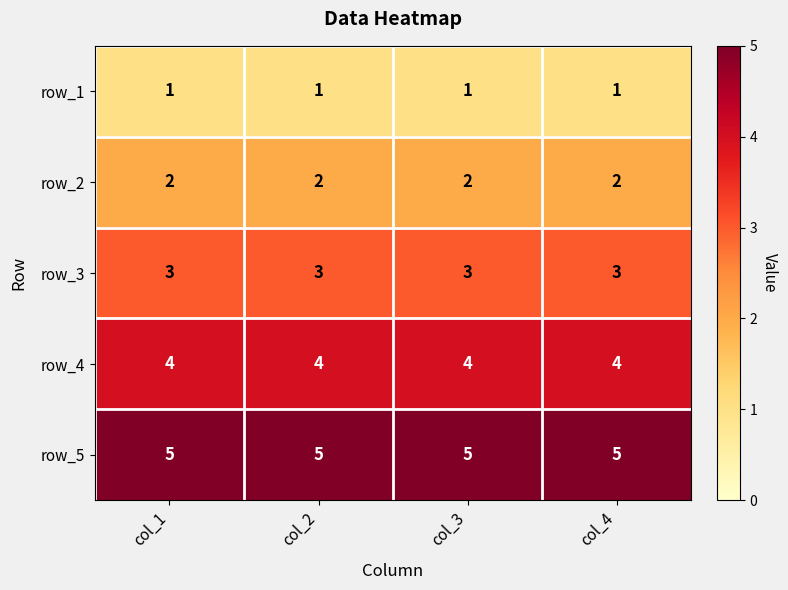

What is the maximum value shown in the chart?

5